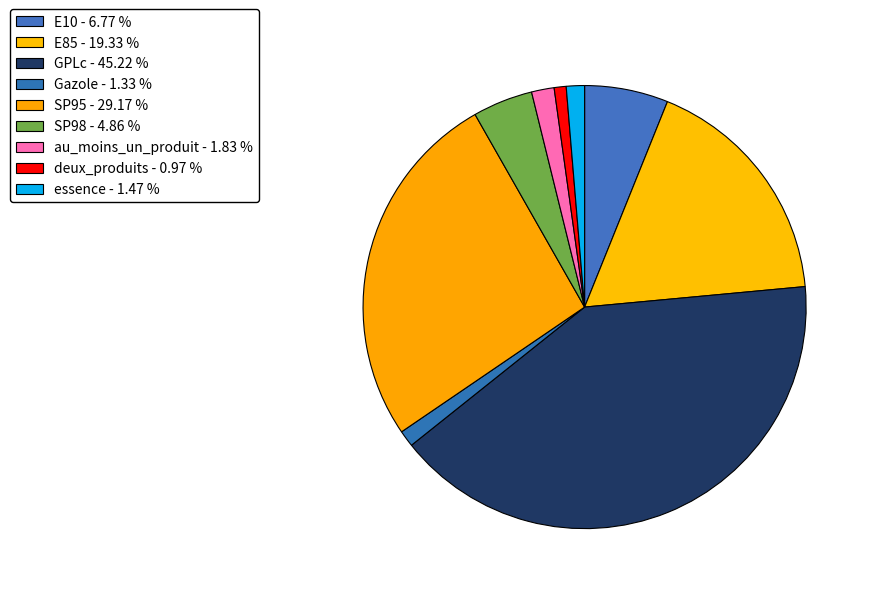

Count the number of slices in the pie.

9